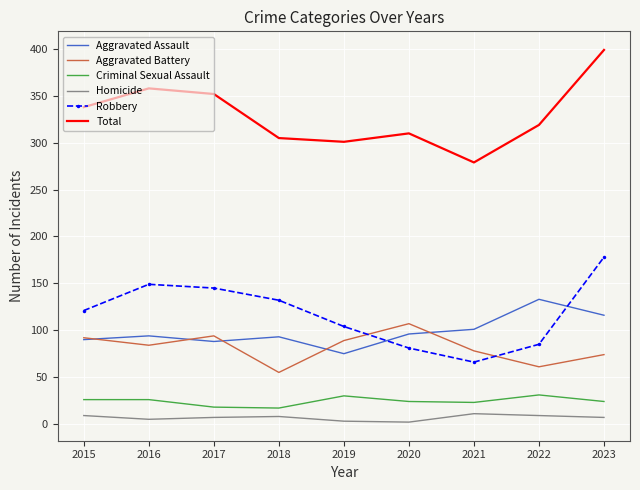

At which category is the sum across all series the highest?

2023